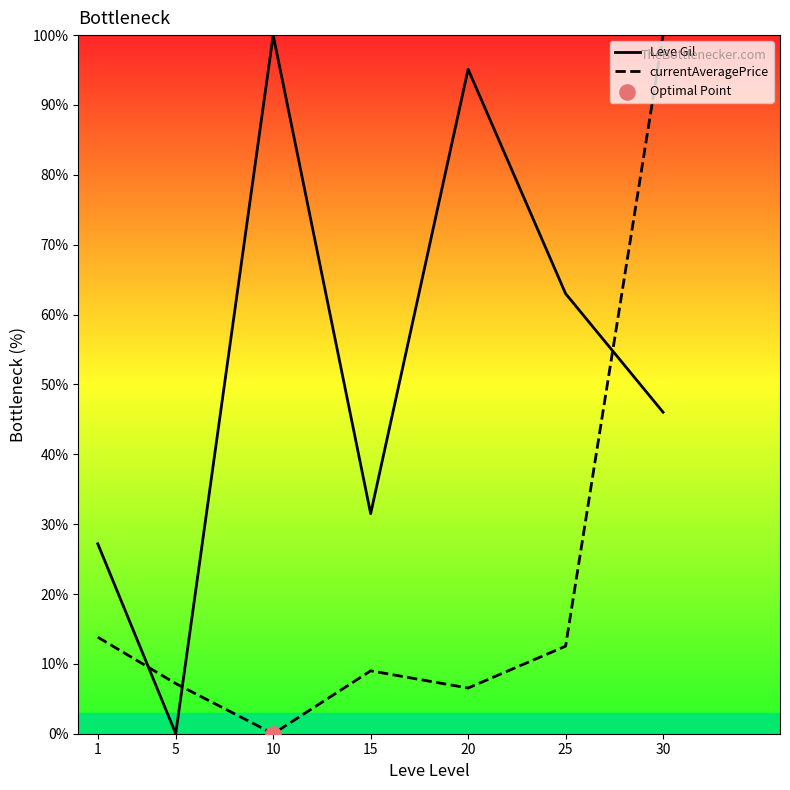

What are all the series names shown in the legend?

Leve Gil, currentAveragePrice